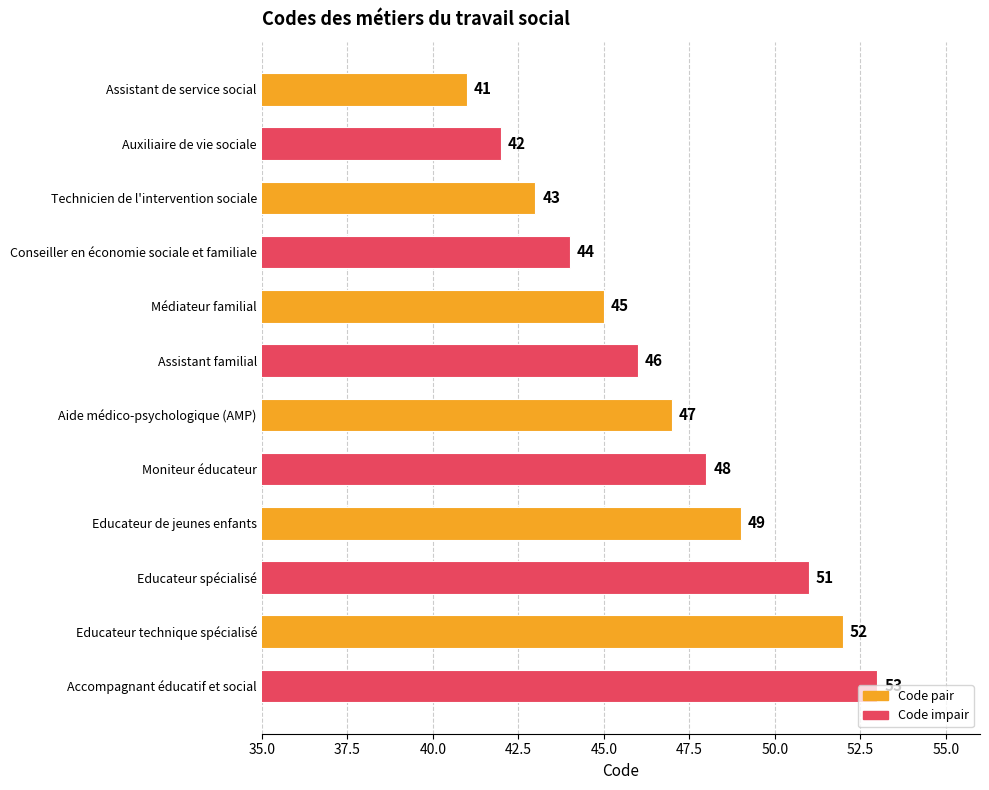

Rank the categories by value from lowest to highest.

Assistant de service social, Auxiliaire de vie sociale, Technicien de l'intervention sociale, Conseiller en économie sociale et familiale, Médiateur familial, Assistant familial, Aide médico-psychologique (AMP), Moniteur éducateur, Educateur de jeunes enfants, Educateur spécialisé, Educateur technique spécialisé, Accompagnant éducatif et social